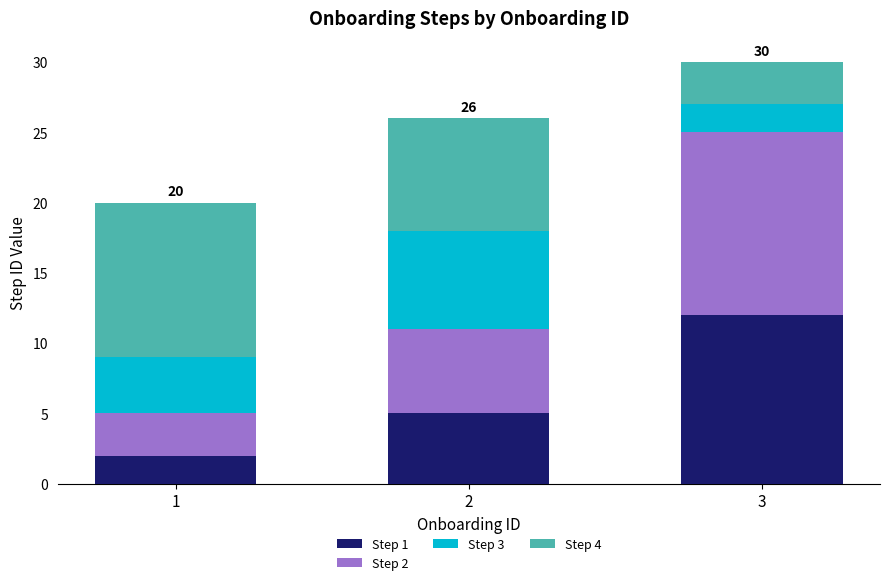

The Step 1 series shows 1 at 1. True or false?

False